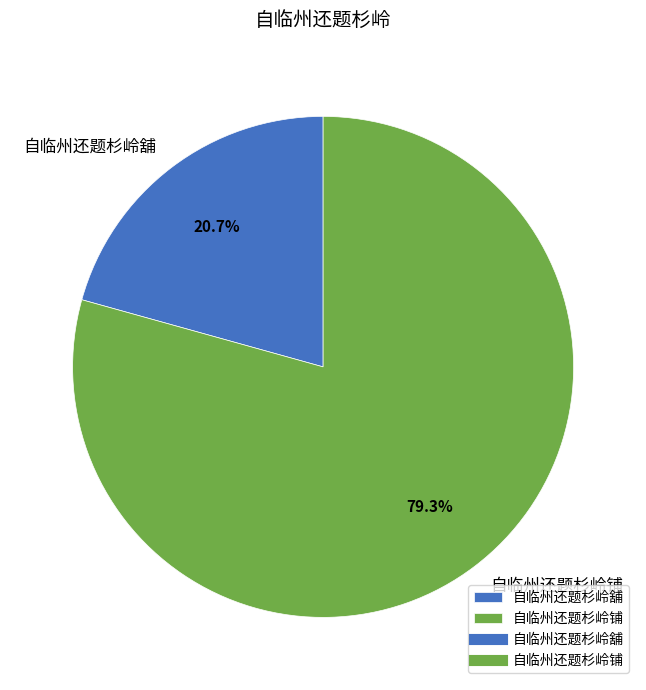

What is the largest slice in the pie chart?

自临州还题杉岭铺